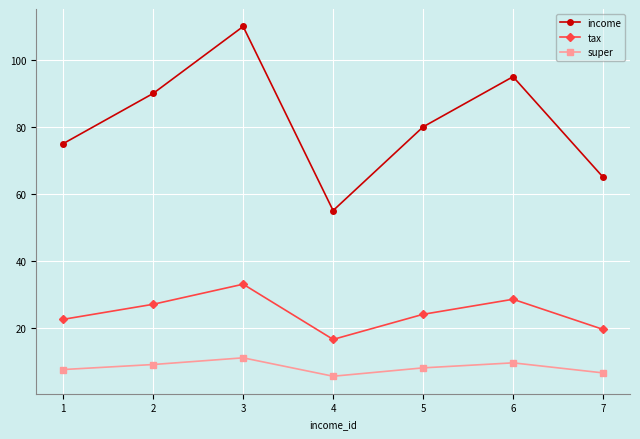

True or false: income and tax intersect in this chart.

False